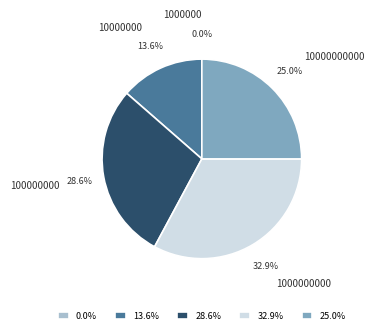

Is 10000000000 the majority of the pie?

No